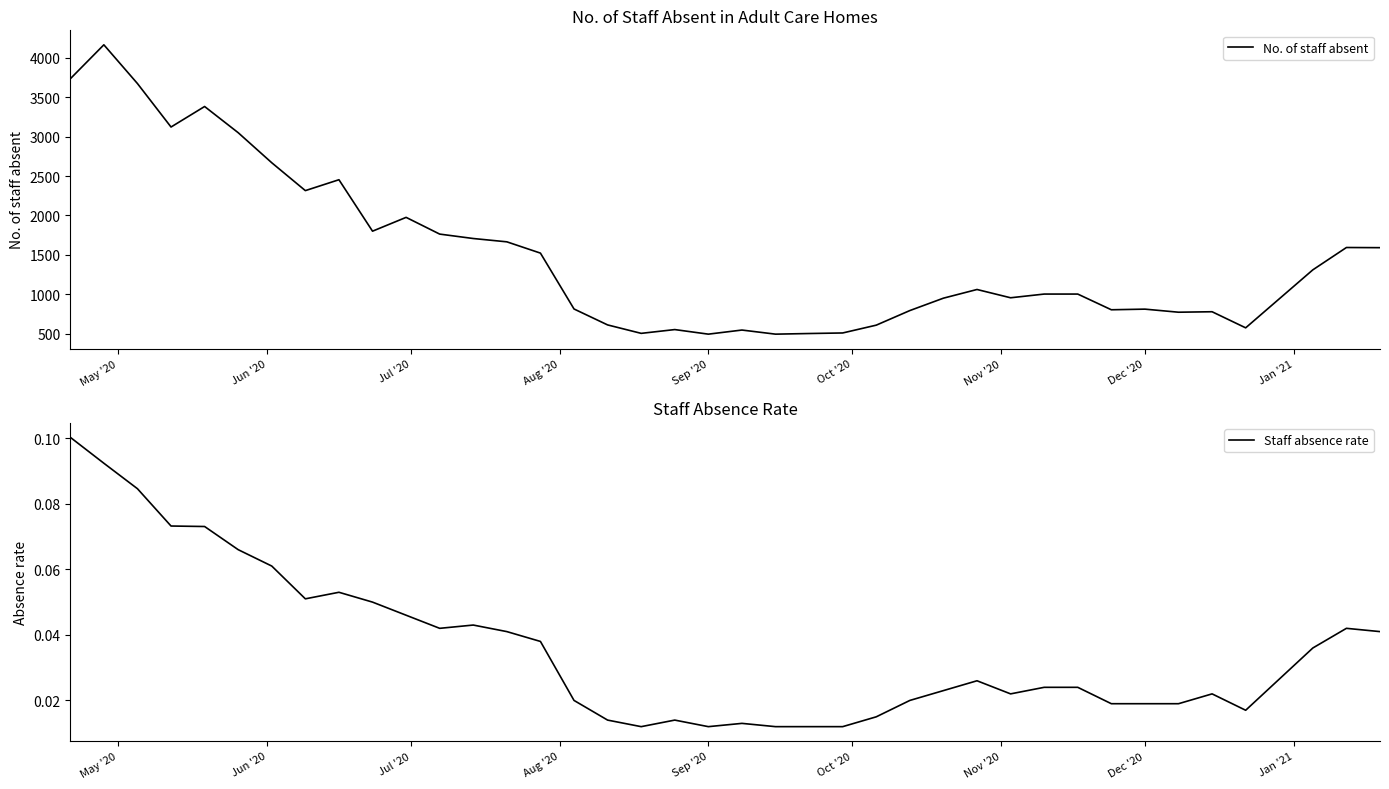

What is the lowest value of the No. of staff absent series?

496